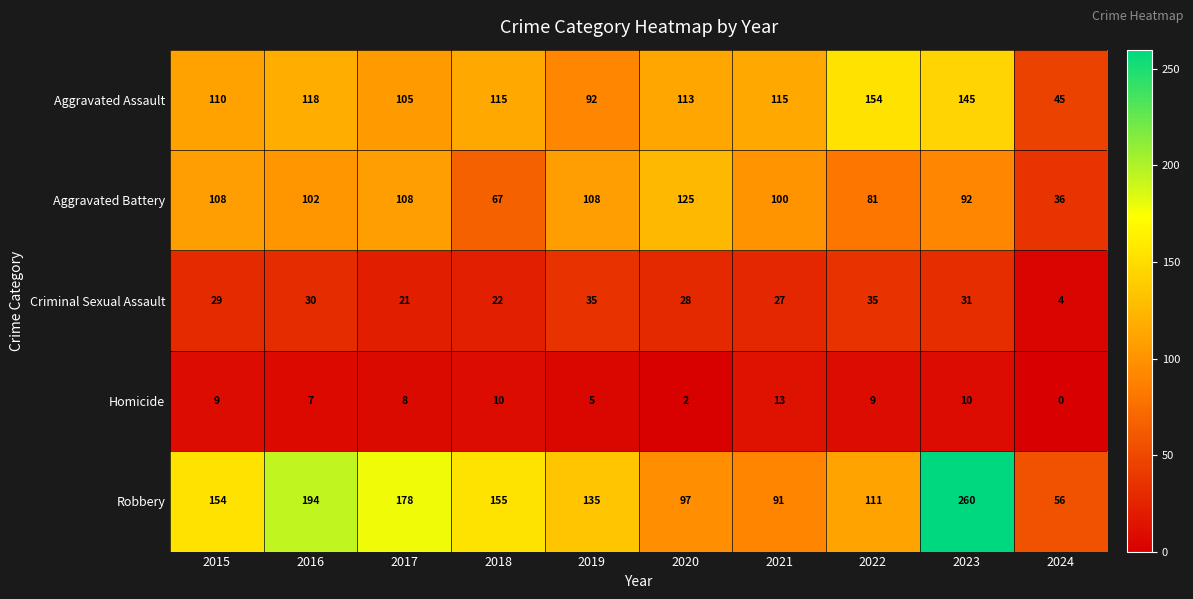

Rank the series at 2020 from lowest to highest value.

Homicide, Criminal Sexual Assault, Robbery, Aggravated Assault, Aggravated Battery